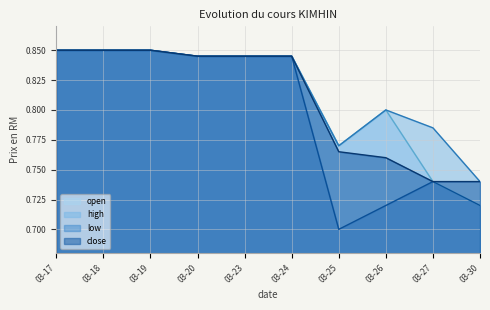

At which label does open reach its minimum?

03-30